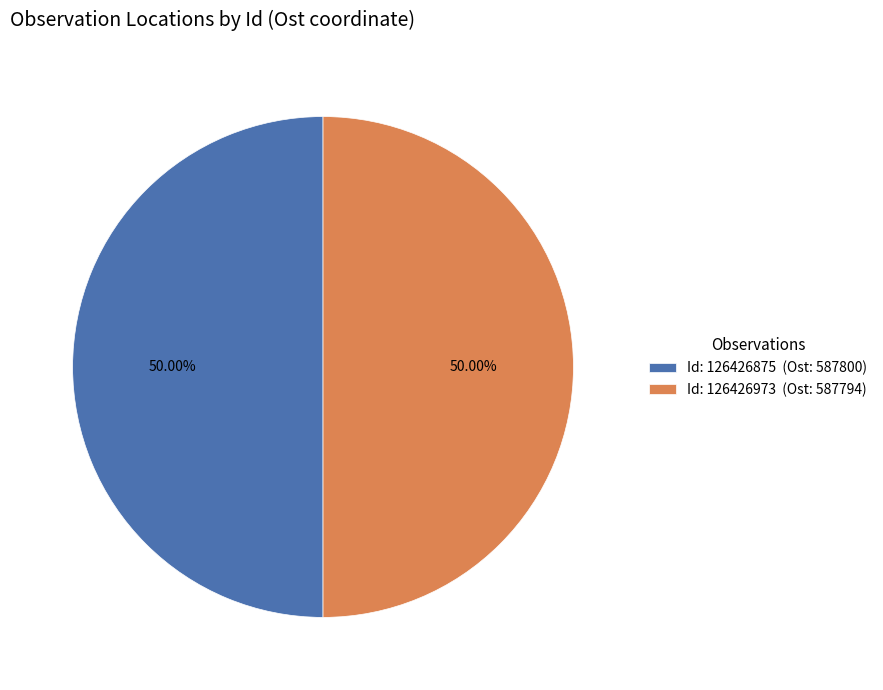

Combined, do Id: 126426875 (Ost: 587800) and Id: 126426973 (Ost: 587794) account for over 50%?

Yes